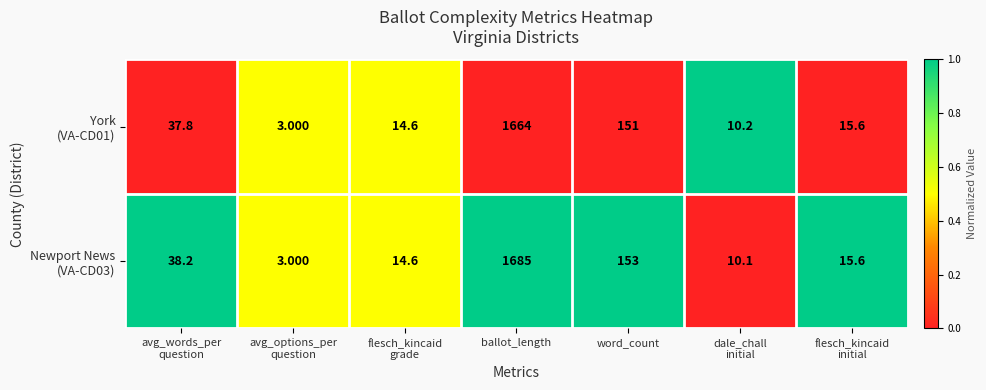

Which label corresponds to the largest value in the chart?

ballot_length